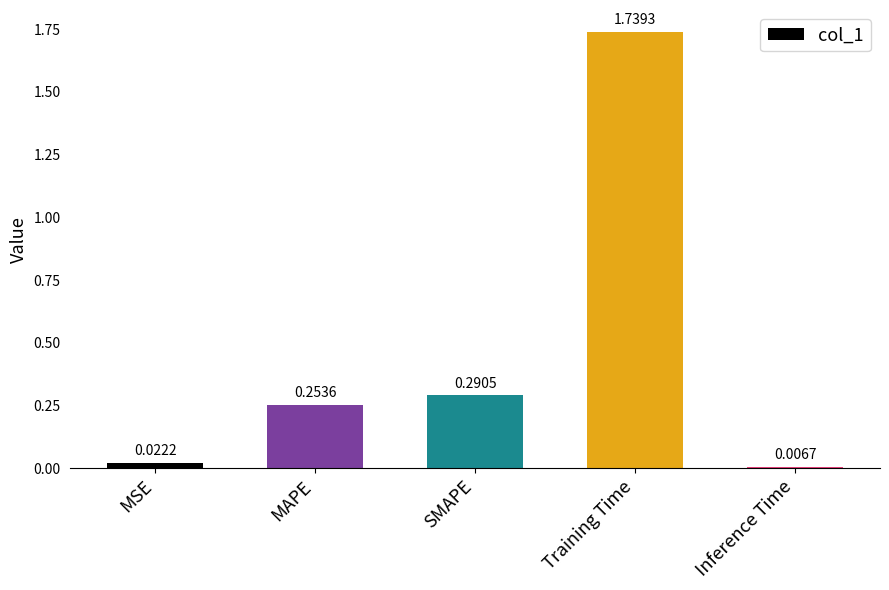

What is the difference between the values at Training Time and MAPE?

1.5